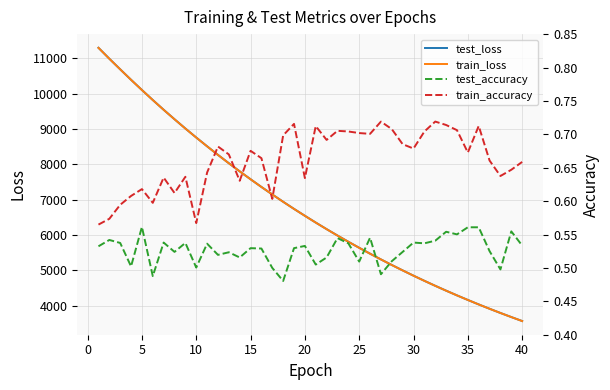

What is the lowest value of the test_loss series?

3560.7